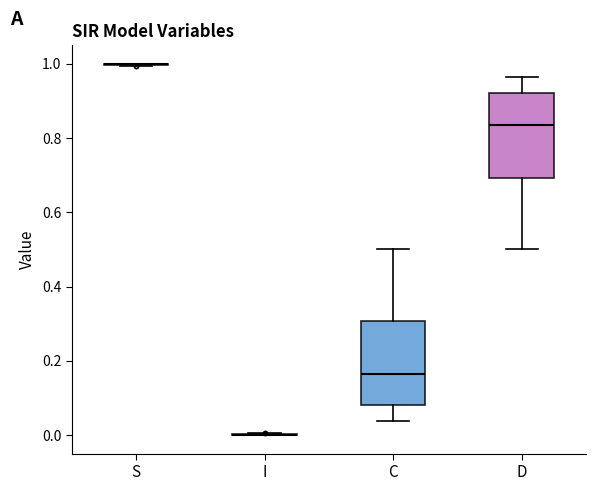

Reading left to right, read every box against the y-axis: the position of its median line, the range the box covers, and the ends of its whiskers. The values are not printed on the chart, so give them approximately, as read against the axis.

S: box collapsed to a line at 1.00, whiskers 1.00 to 1.00
I: box collapsed to a line at 0.00, whiskers 0.00 to 0.00
C: median 0.16, box 0.08 to 0.30, whiskers 0.04 to 0.50
D: median 0.84, box 0.70 to 0.92, whiskers 0.50 to 0.96